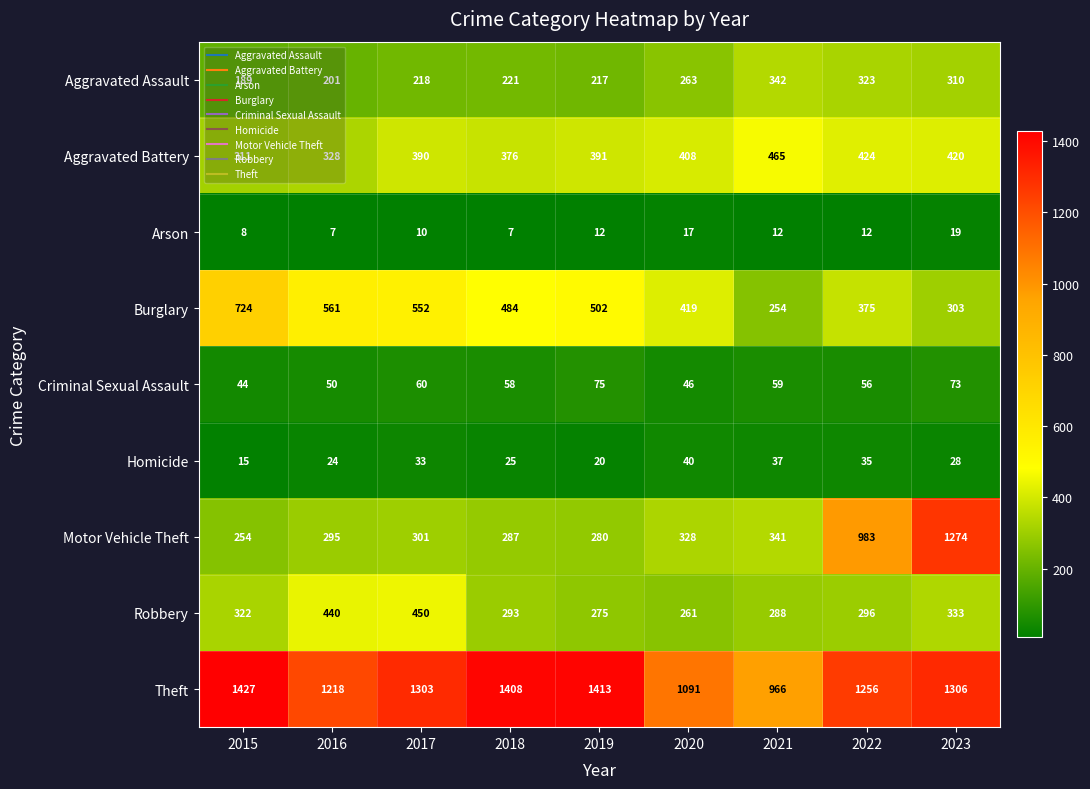

At how many categories does at least one series exceed 708?

9